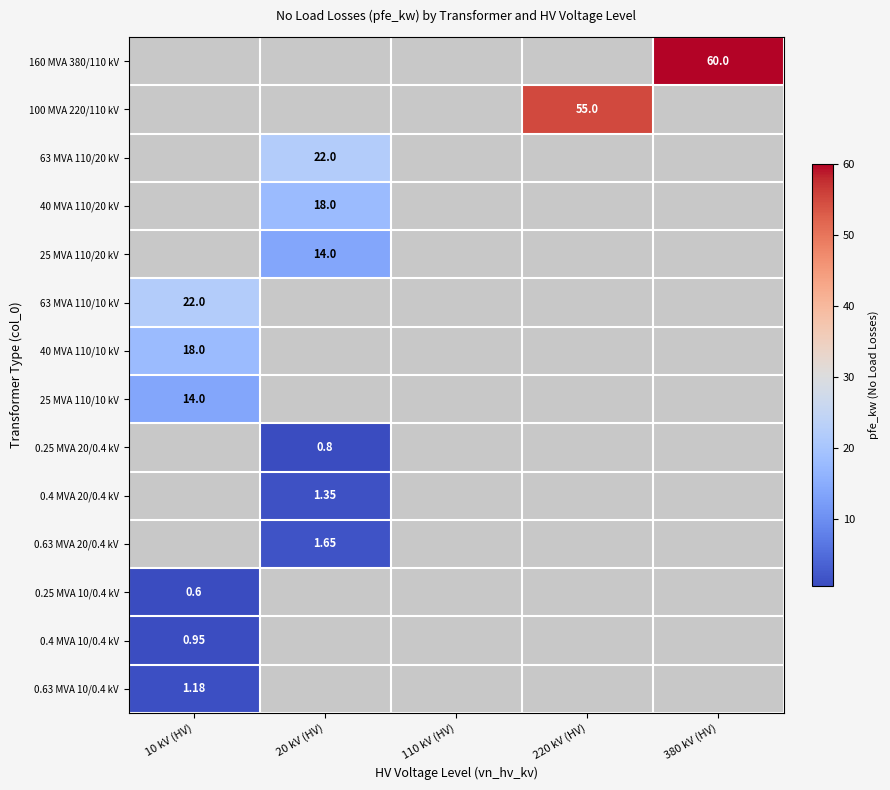

Is the value of 63 MVA 110/10 kV at 10 kV (HV) greater than the value of 40 MVA 110/10 kV at 20 kV (HV)?

Yes